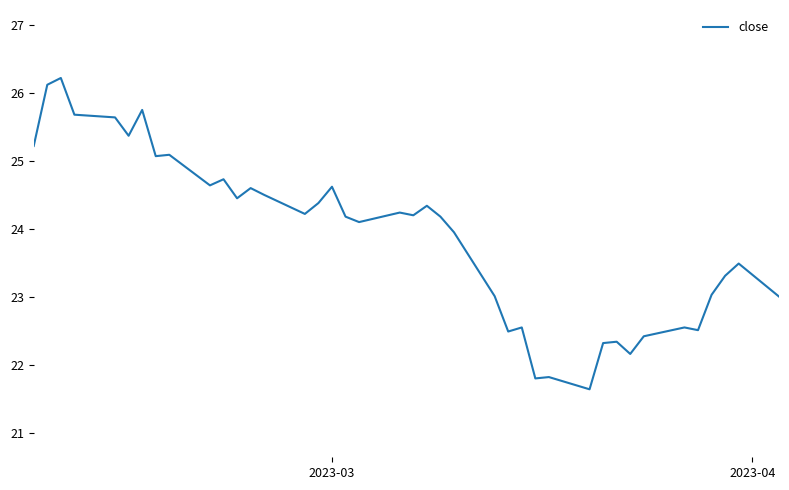

What is the difference between the maximum and minimum values?

4.6